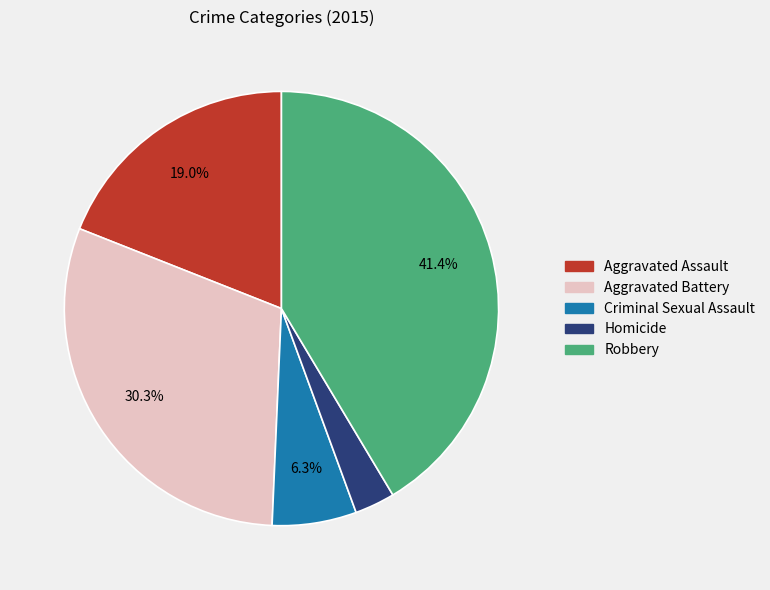

Combined, do Criminal Sexual Assault and Aggravated Battery account for over 50%?

No